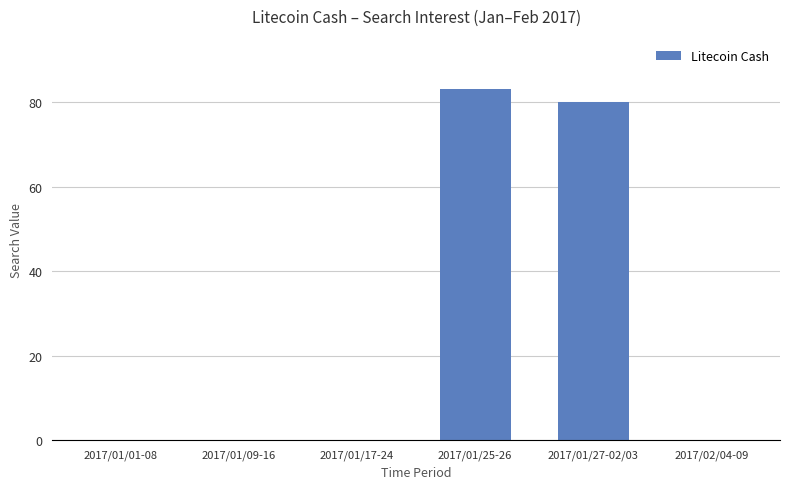

What is the sum of all values?

163